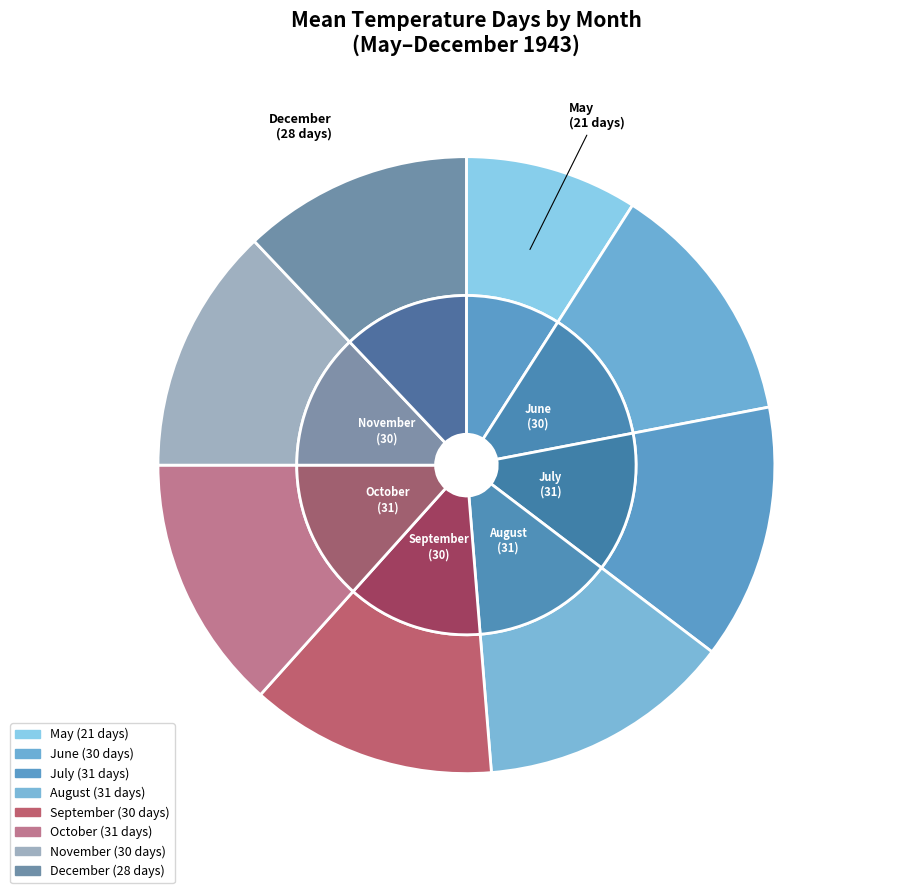

Does 12 represent more than half of the total?

No